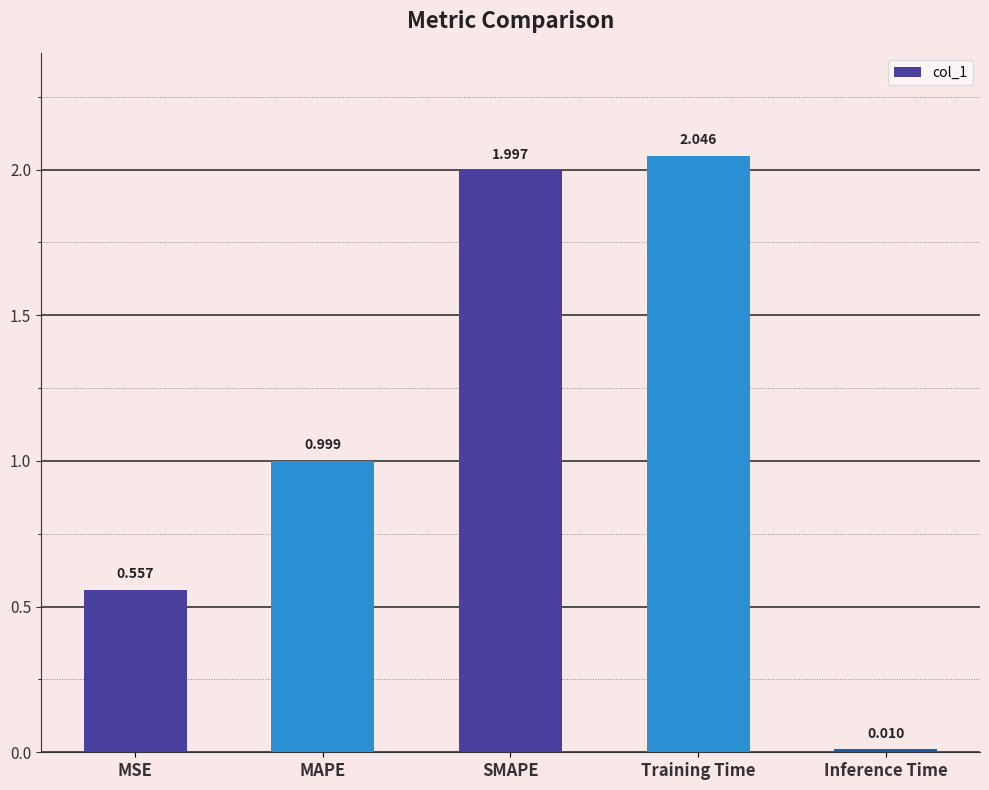

Rank the categories by value from highest to lowest.

Training Time, SMAPE, MAPE, MSE, Inference Time